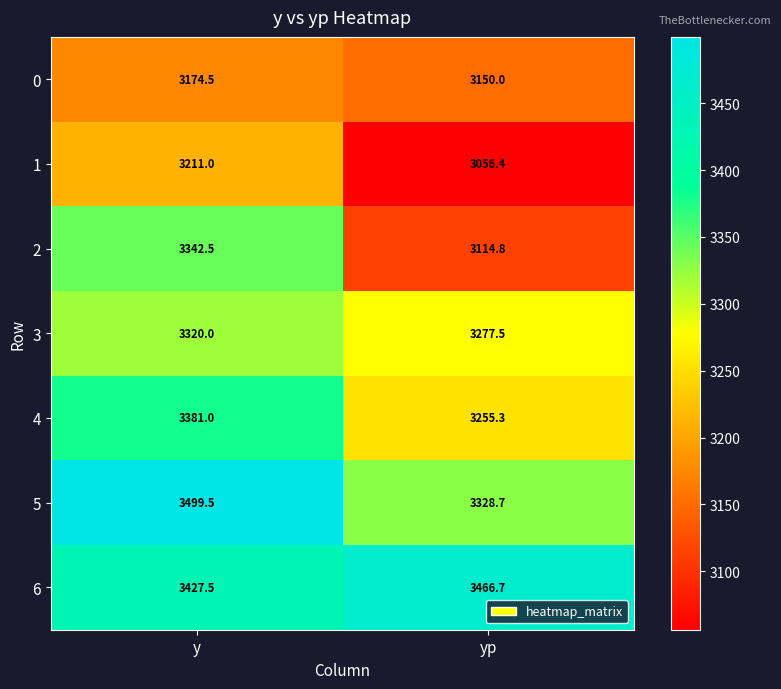

Reading right to left, what are all the values shown in this chart?

0: 3150.0	3174.5
1: 3056.4	3211.0
2: 3114.8	3342.5
3: 3277.5	3320.0
4: 3255.3	3381.0
5: 3328.7	3499.5
6: 3466.7	3427.5